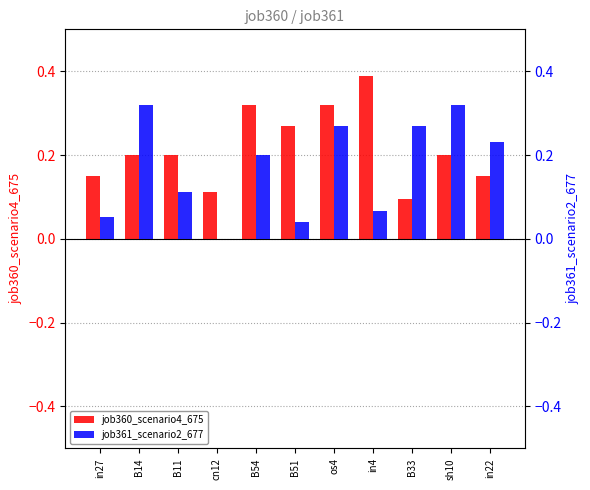

The value of job360_scenario4_675 at in27 is 0.2. True or false?

False